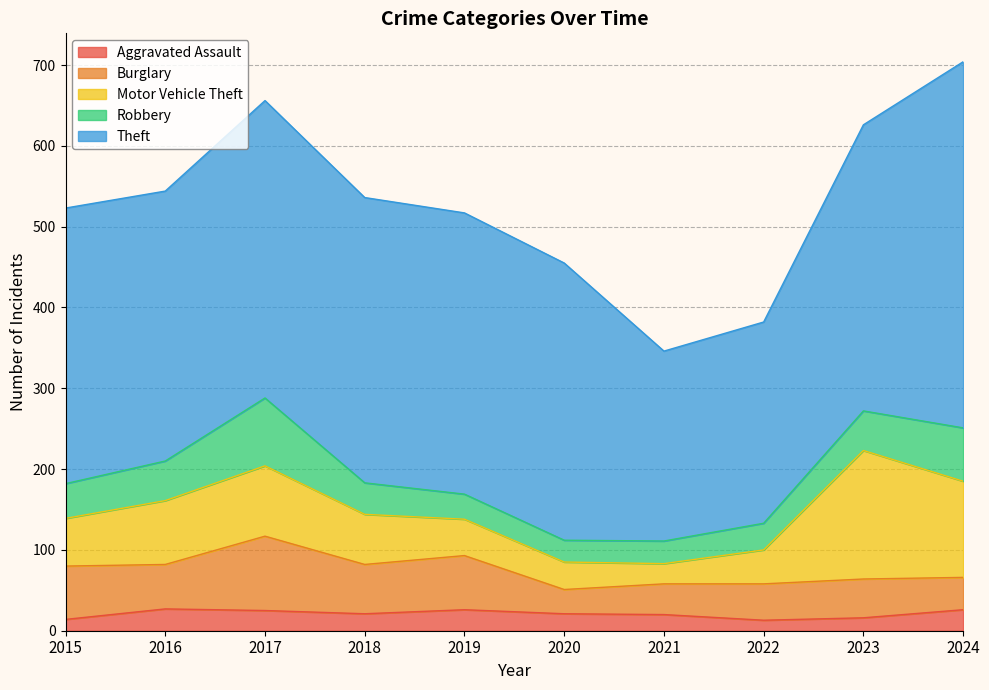

How many series are shown in this chart?

5